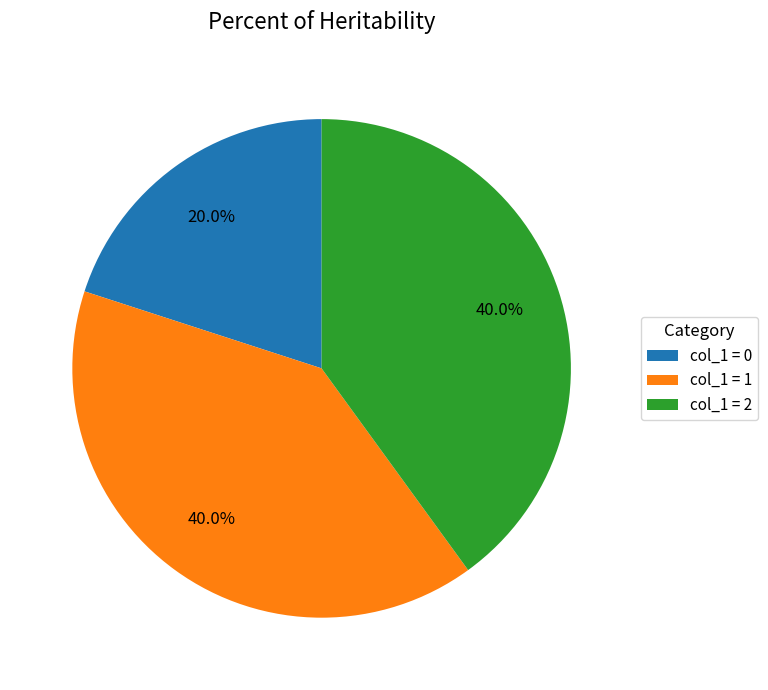

To the nearest percent, what is the average slice percentage?

33%